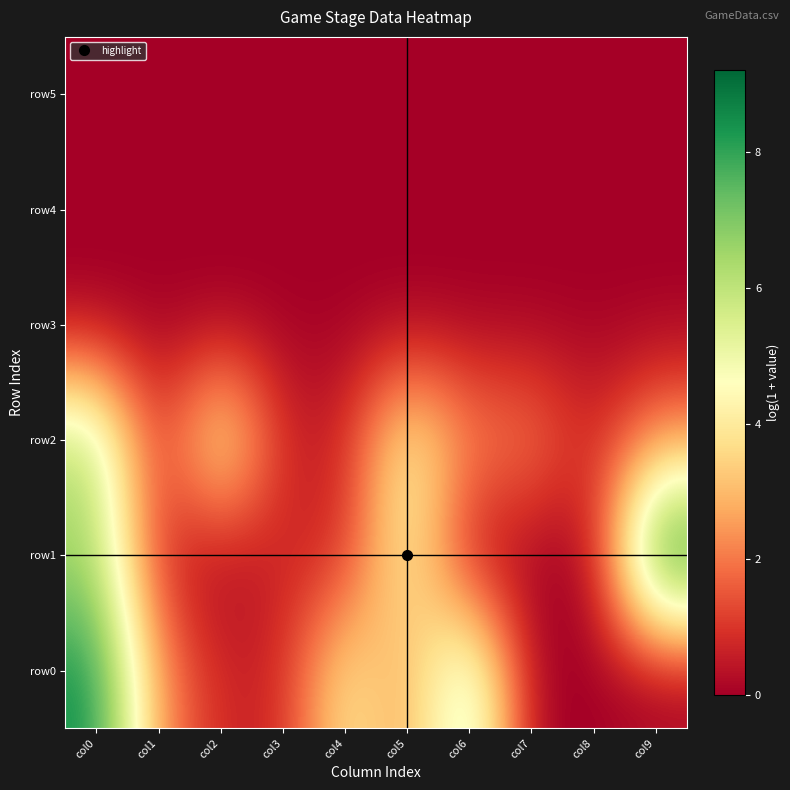

Reading left to right, list all the values displayed in this chart.

row0: col0=8.5	col1=2.4	col2=0.7	col3=0.7	col4=4.2	col5=2.4	col6=6.4	col7=0.0	col8=0.0	col9=0.0
row1: col0=6.4	col1=0.7	col2=0.0	col3=0.7	col4=0.7	col5=4.6	col6=0.0	col7=0.0	col8=0.0	col9=9.2
row2: col0=6.4	col1=0.7	col2=5.0	col3=0.7	col4=0.7	col5=4.6	col6=2.3	col7=2.3	col8=0.7	col9=2.4
row3: col0=0.0	col1=0.0	col2=0.0	col3=0.0	col4=0.0	col5=0.0	col6=0.0	col7=0.0	col8=0.0	col9=0.0
row4: col0=0.0	col1=0.0	col2=0.0	col3=0.0	col4=0.0	col5=0.0	col6=0.0	col7=0.0	col8=0.0	col9=0.0
row5: col0=0.0	col1=0.0	col2=0.0	col3=0.0	col4=0.0	col5=0.0	col6=0.0	col7=0.0	col8=0.0	col9=0.0